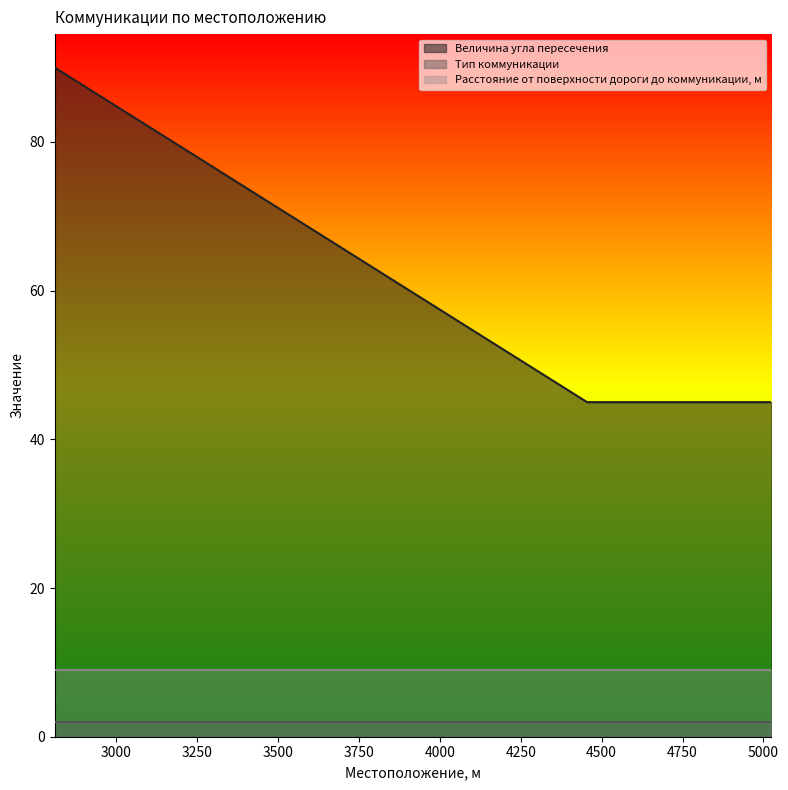

True or false: Тип коммуникации and Расстояние от поверхности дороги до коммуникации, м cross at least once.

False